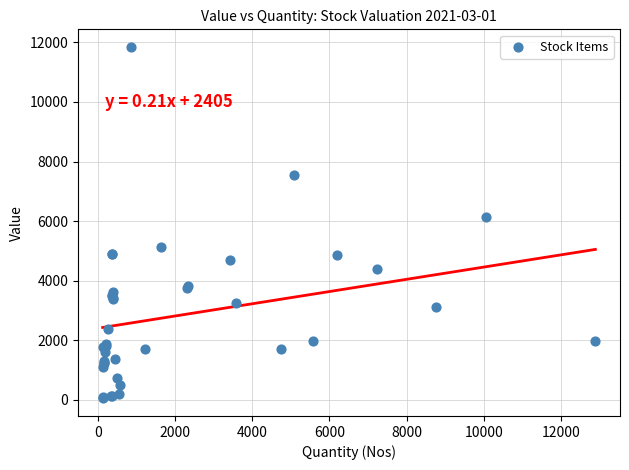

What Y value in the scatter plot is closest to 5948?

6124.1